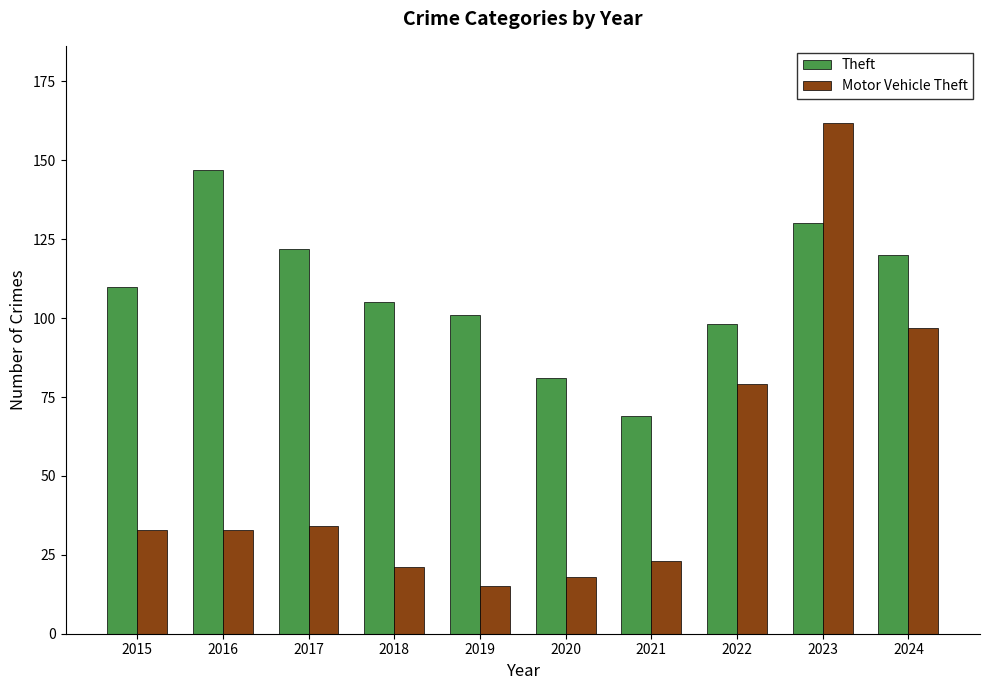

How many distinct data groups are displayed?

2